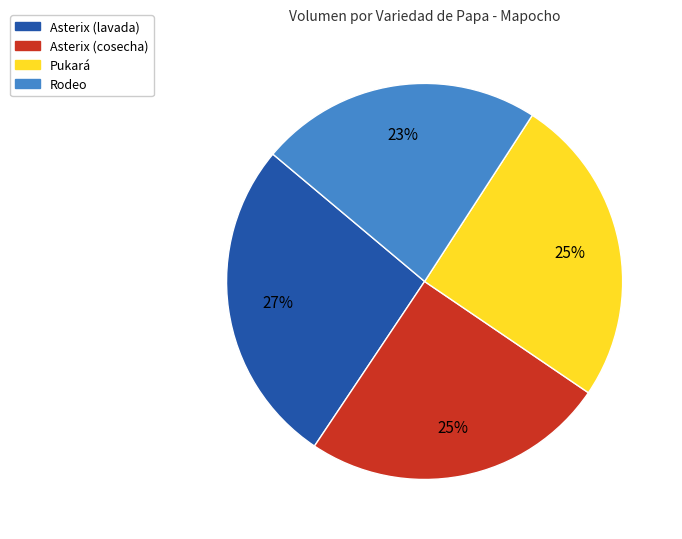

To the nearest percent, what percentage of the pie is Asterix (cosecha)?

25%